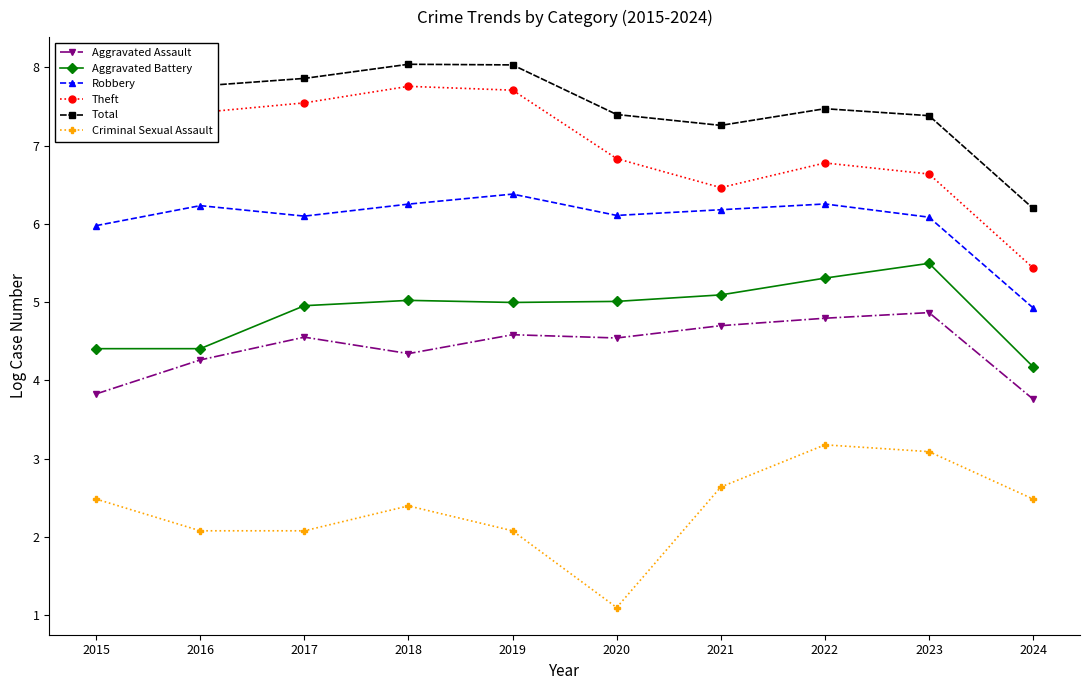

True or false: Theft and Criminal Sexual Assault cross at least once.

False